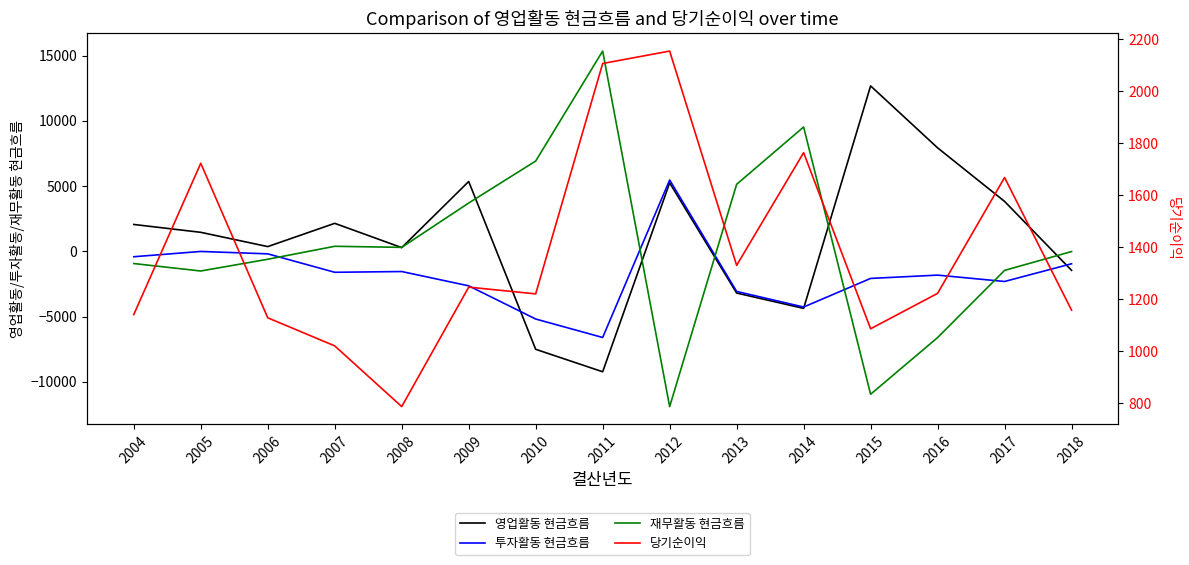

What is the value of the 재무활동 현금흐름 point at the 15th from the left?

-22.3